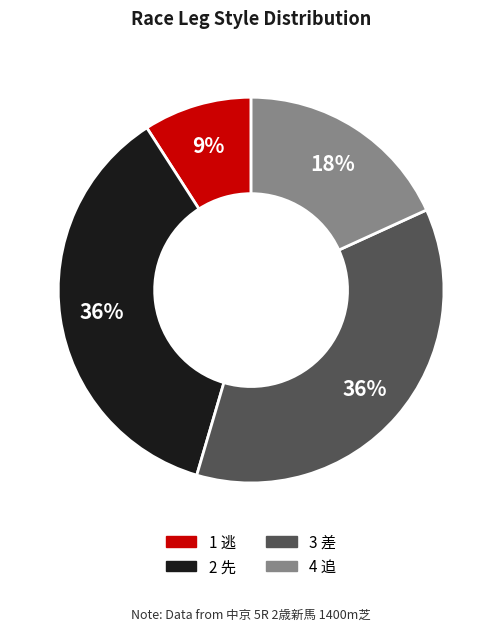

True or false: 2 先 accounts for 36% of the total.

True